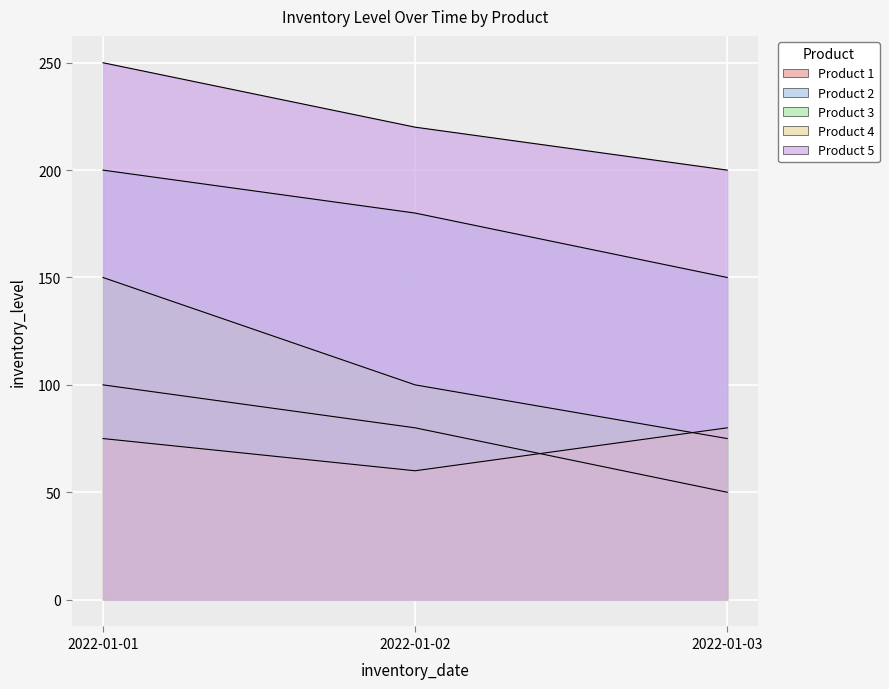

What is the highest value of the Product 5 series?

250